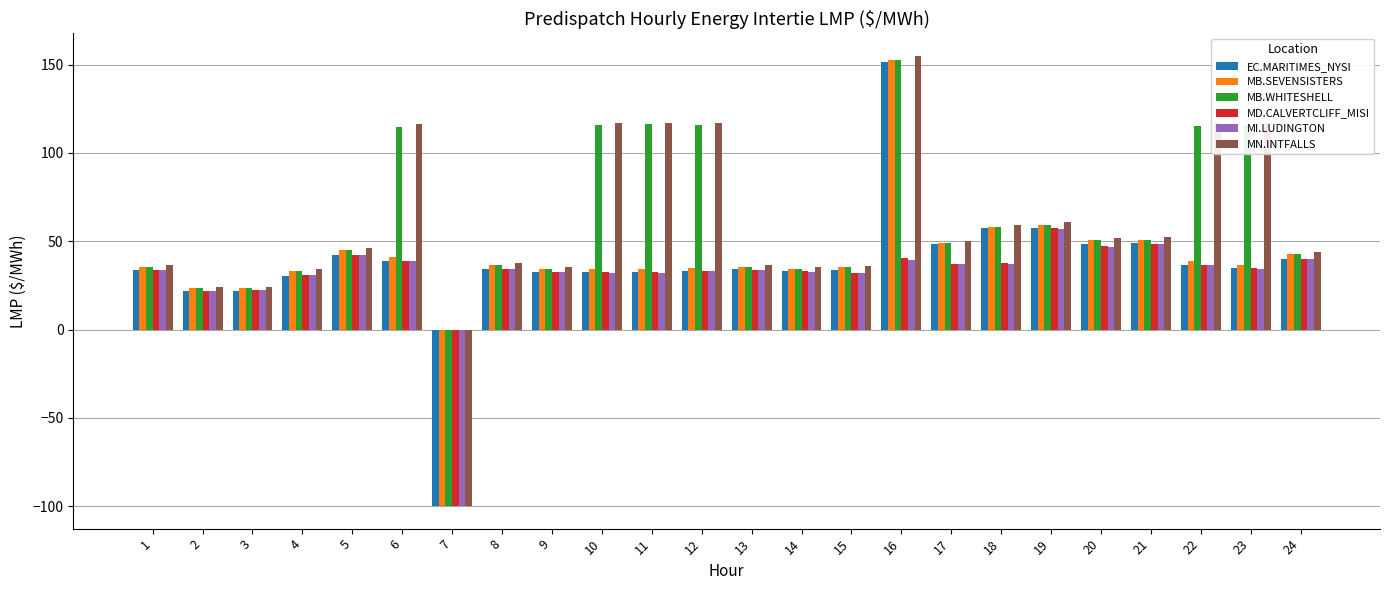

Which series changed the most between 9 and 18?

EC.MARITIMES_NYSI